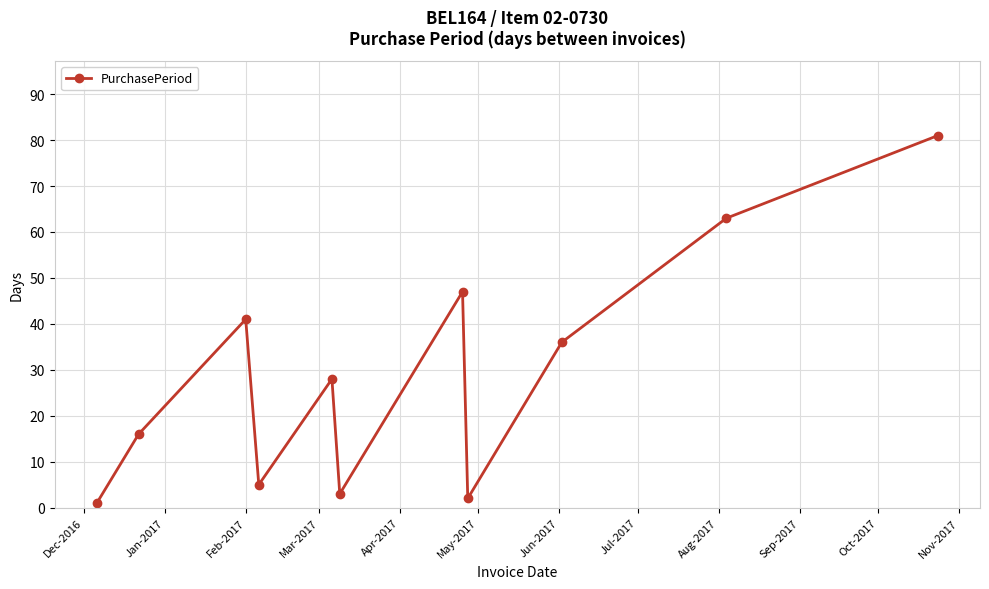

What is the average value?

29